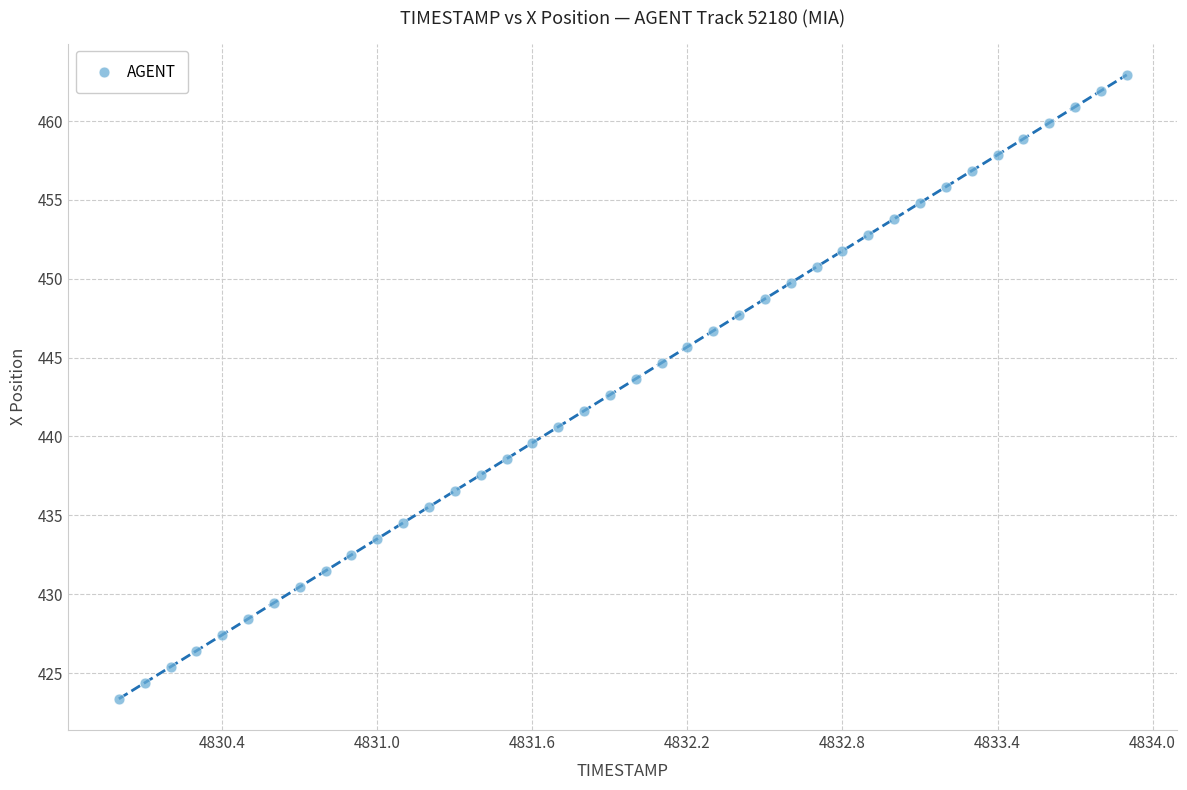

What is the range of X values (max minus min)?

3.9